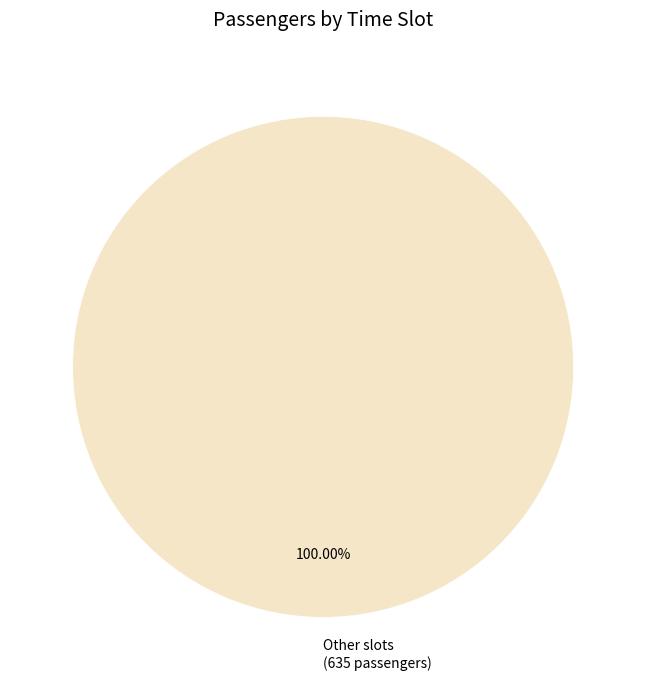

Rank the categories by value from lowest to highest.

Other slots (635 passengers)